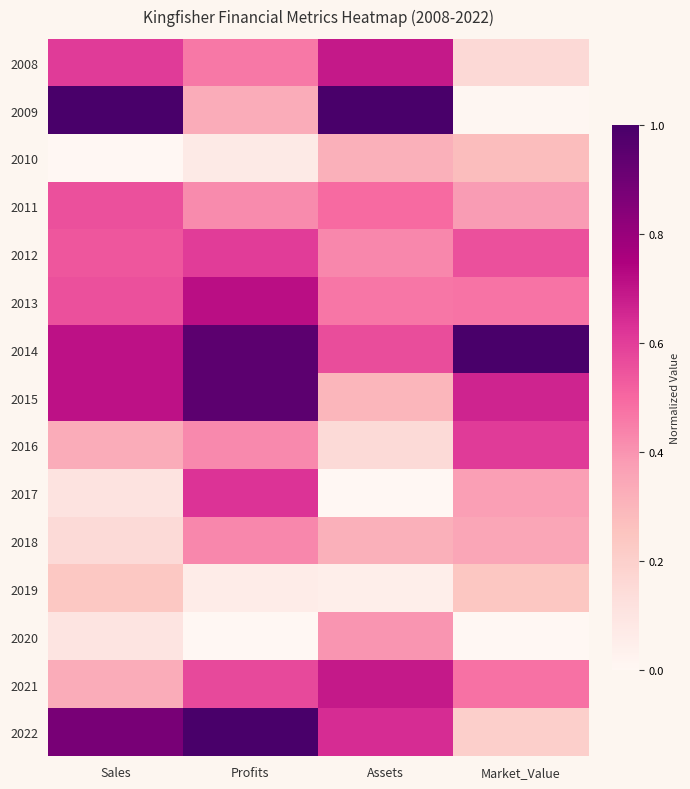

List the series in order of their peak value, highest first.

2009, 2014, 2022, 2015, 2013, 2021, 2008, 2017, 2016, 2012, 2011, 2018, 2020, 2010, 2019